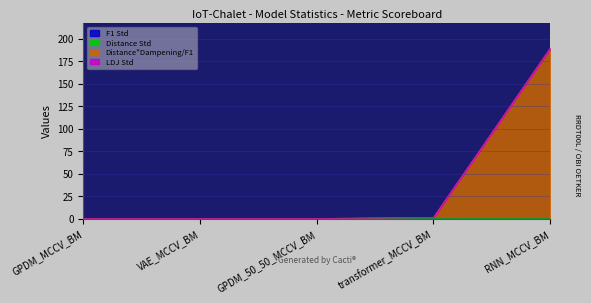

What is the sum of the Distance*Dampening/F1 values at GPDM_MCCV_BM and RNN_MCCV_BM?

189.3